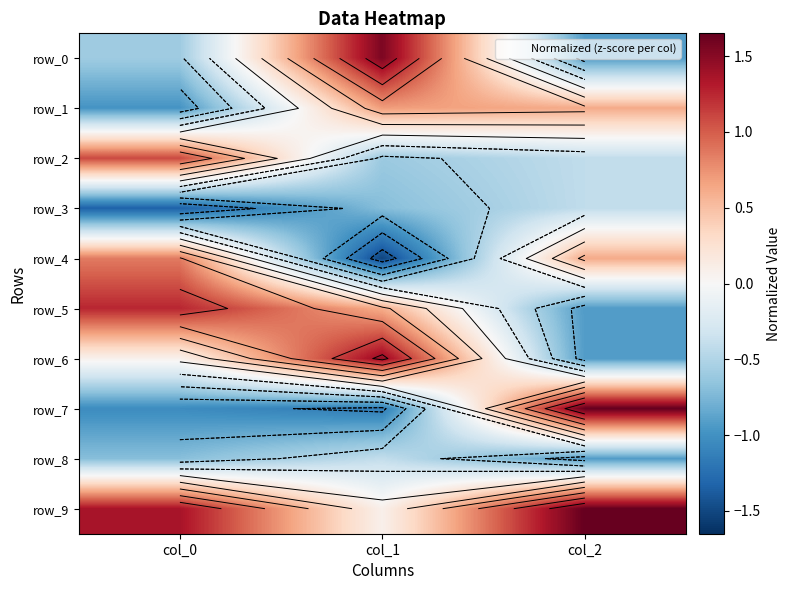

What is the difference between the row_2 values at col_2 and col_1?

0.2